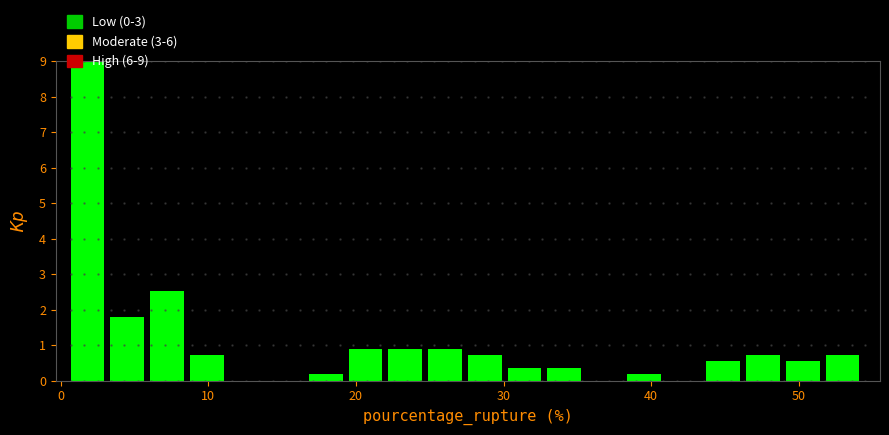

Around what value on the x-axis is the tallest bar? Give the approximate position of its centre, as read against the axis.

2